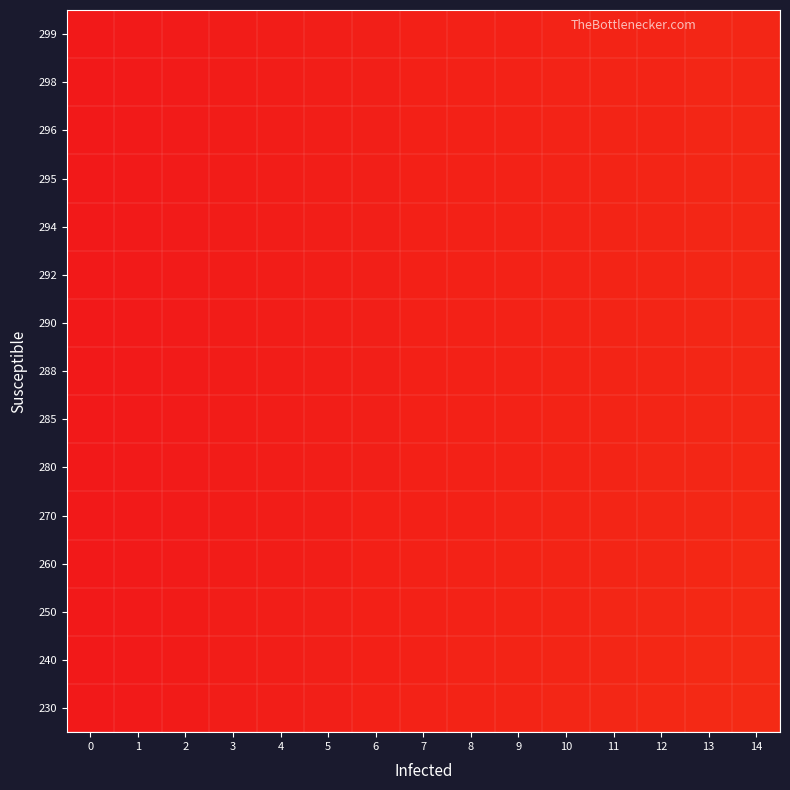

Reading left to right, extract all data points from this chart.

299: 0=0.0	1=0.0	2=0.0	3=0.0	4=0.0	5=0.0	6=0.0	7=0.0	8=0.0	9=0.0	10=0.0	11=0.0	12=0.0	13=0.0	14=0.0
298: 0=0.0	1=0.0	2=0.0	3=0.0	4=0.0	5=0.0	6=0.0	7=0.0	8=0.0	9=0.0	10=0.0	11=0.0	12=0.0	13=0.0	14=0.0
296: 0=0.0	1=0.0	2=0.0	3=0.0	4=0.0	5=0.0	6=0.0	7=0.0	8=0.0	9=0.0	10=0.0	11=0.0	12=0.0	13=0.0	14=0.0
295: 0=0.0	1=0.0	2=0.0	3=0.0	4=0.0	5=0.0	6=0.0	7=0.0	8=0.0	9=0.0	10=0.0	11=0.0	12=0.0	13=0.0	14=0.0
294: 0=0.0	1=0.0	2=0.0	3=0.0	4=0.0	5=0.0	6=0.0	7=0.0	8=0.0	9=0.0	10=0.0	11=0.0	12=0.0	13=0.0	14=0.0
292: 0=0.0	1=0.0	2=0.0	3=0.0	4=0.0	5=0.0	6=0.0	7=0.0	8=0.0	9=0.0	10=0.0	11=0.0	12=0.0	13=0.0	14=0.0
290: 0=0.0	1=0.0	2=0.0	3=0.0	4=0.0	5=0.0	6=0.0	7=0.0	8=0.0	9=0.0	10=0.0	11=0.0	12=0.0	13=0.0	14=0.0
288: 0=0.0	1=0.0	2=0.0	3=0.0	4=0.0	5=0.0	6=0.0	7=0.0	8=0.0	9=0.0	10=0.0	11=0.0	12=0.0	13=0.0	14=0.0
285: 0=0.0	1=0.0	2=0.0	3=0.0	4=0.0	5=0.0	6=0.0	7=0.0	8=0.0	9=0.0	10=0.0	11=0.0	12=0.0	13=0.0	14=0.0
280: 0=0.0	1=0.0	2=0.0	3=0.0	4=0.0	5=0.0	6=0.0	7=0.0	8=0.0	9=0.0	10=0.0	11=0.0	12=0.0	13=0.0	14=0.0
270: 0=0.0	1=0.0	2=0.0	3=0.0	4=0.0	5=0.0	6=0.0	7=0.0	8=0.0	9=0.0	10=0.0	11=0.0	12=0.0	13=0.0	14=0.0
260: 0=0.0	1=0.0	2=0.0	3=0.0	4=0.0	5=0.0	6=0.0	7=0.0	8=0.0	9=0.0	10=0.0	11=0.0	12=0.0	13=0.0	14=0.1
250: 0=0.0	1=0.0	2=0.0	3=0.0	4=0.0	5=0.0	6=0.0	7=0.0	8=0.0	9=0.0	10=0.0	11=0.0	12=0.0	13=0.0	14=0.1
240: 0=0.0	1=0.0	2=0.0	3=0.0	4=0.0	5=0.0	6=0.0	7=0.0	8=0.0	9=0.0	10=0.0	11=0.0	12=0.0	13=0.1	14=0.1
230: 0=0.0	1=0.0	2=0.0	3=0.0	4=0.0	5=0.0	6=0.0	7=0.0	8=0.0	9=0.0	10=0.0	11=0.0	12=0.0	13=0.1	14=0.1